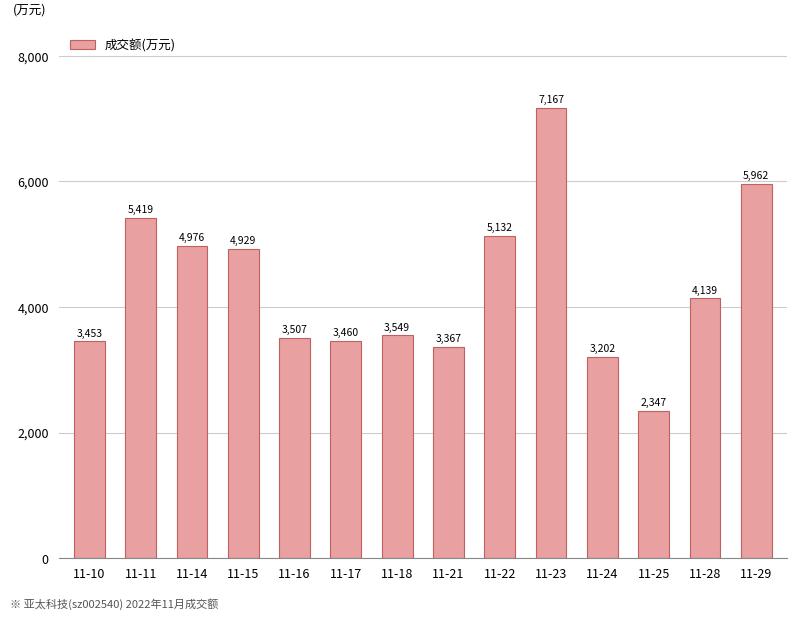

List the labels in order of value, smallest first.

11-25, 11-24, 11-21, 11-10, 11-17, 11-16, 11-18, 11-28, 11-15, 11-14, 11-22, 11-11, 11-29, 11-23